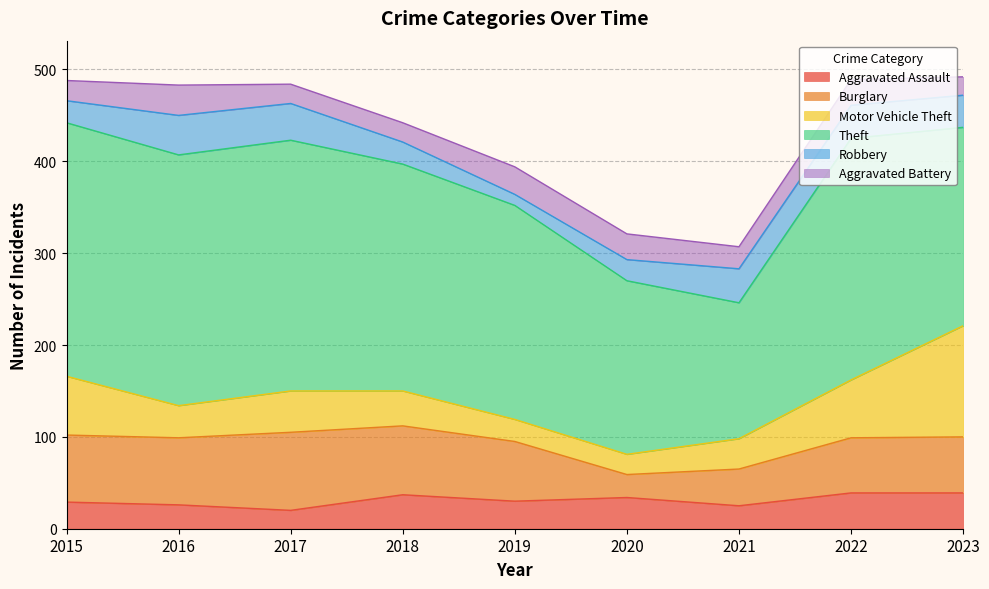

True or false: Theft and Robbery intersect in this chart.

False